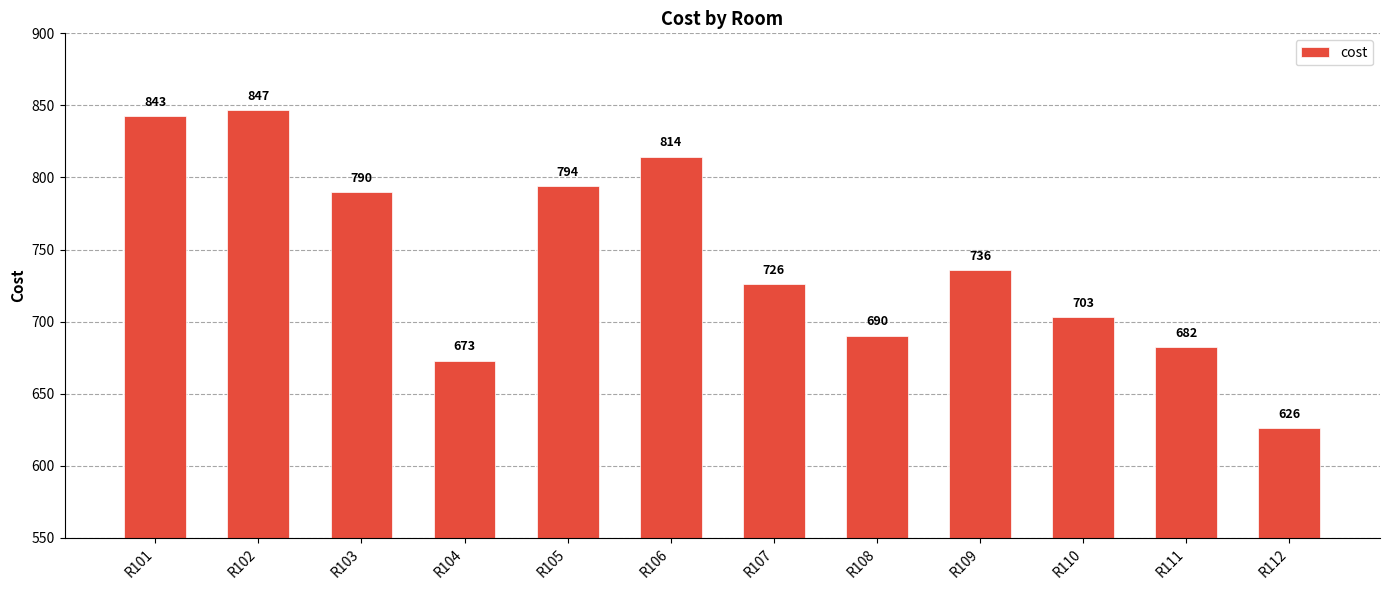

Rank the categories by value from lowest to highest.

R112, R104, R111, R108, R110, R107, R109, R103, R105, R106, R101, R102